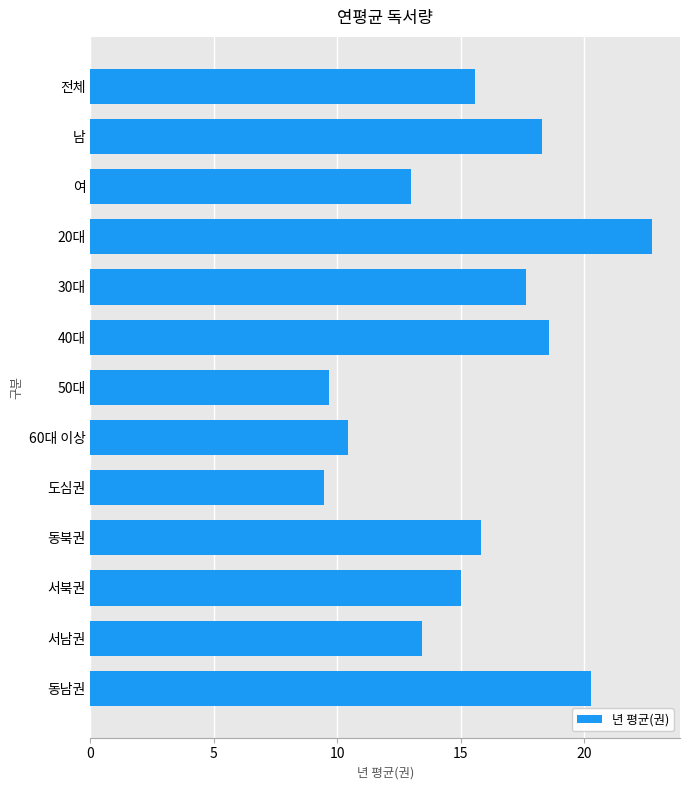

What is the greatest value displayed?

22.7